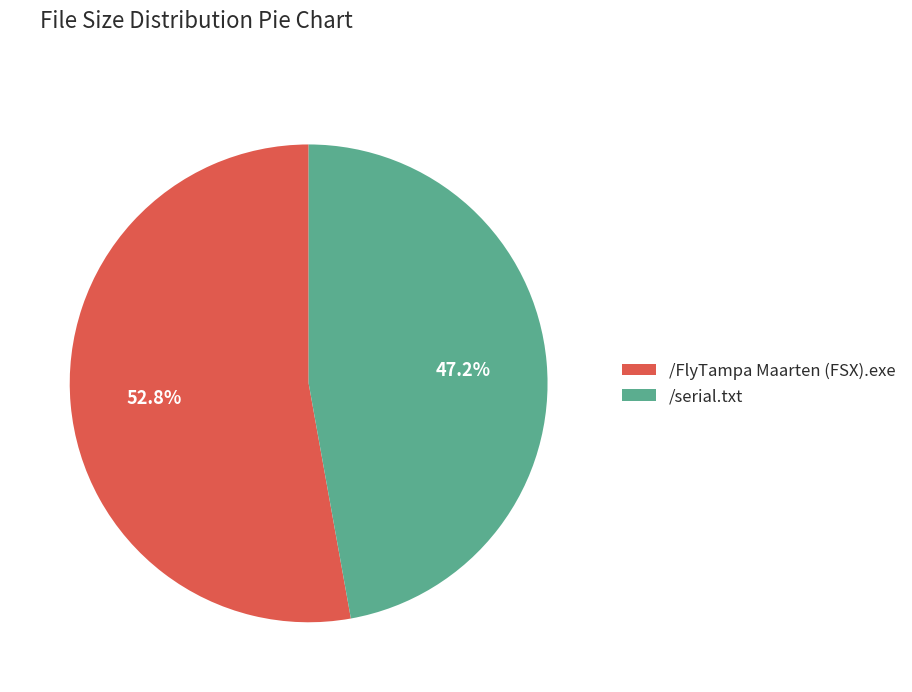

How many slices are in this pie chart?

2